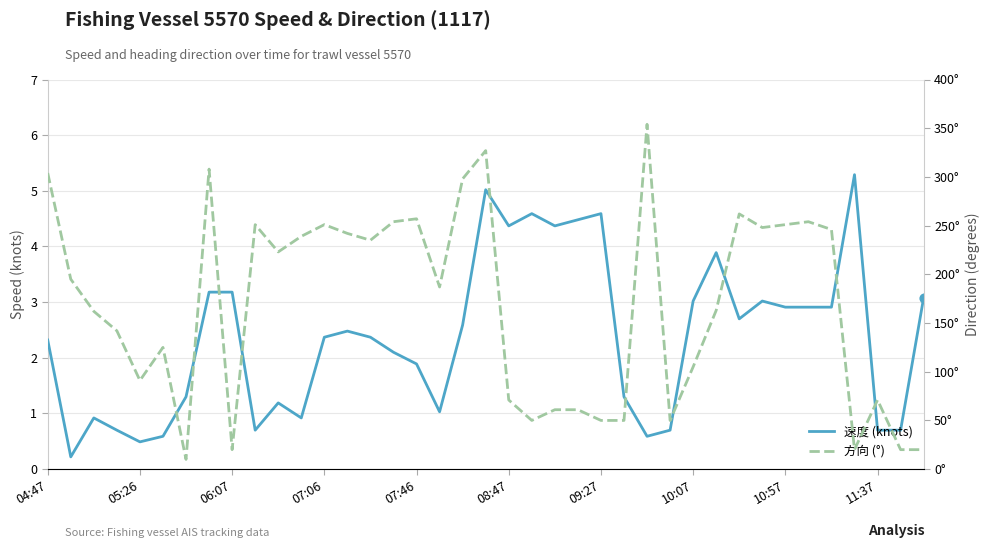

Which series reaches the maximum Y coordinate?

方向 (°)